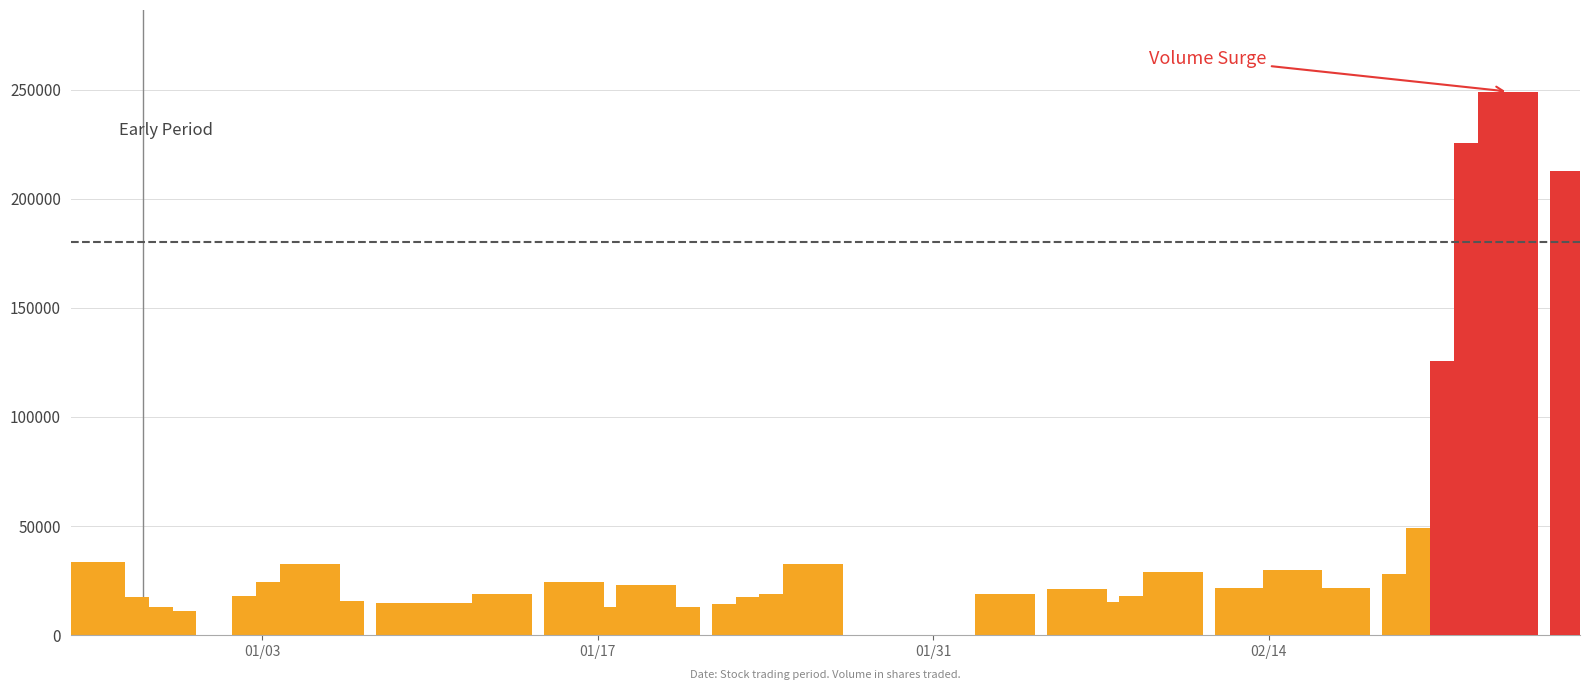

What is the sum of the values at 10 and 20?

28575.9